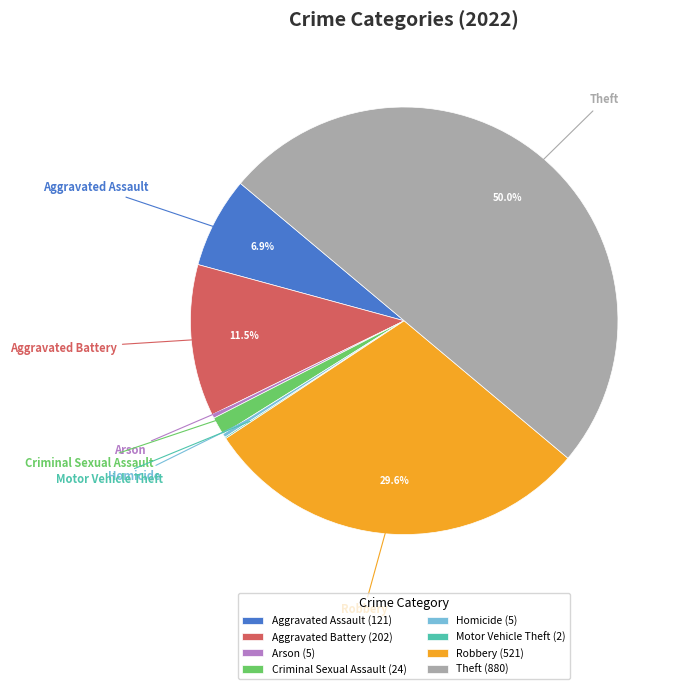

Do Aggravated Battery and Criminal Sexual Assault together represent more than half of the pie?

No